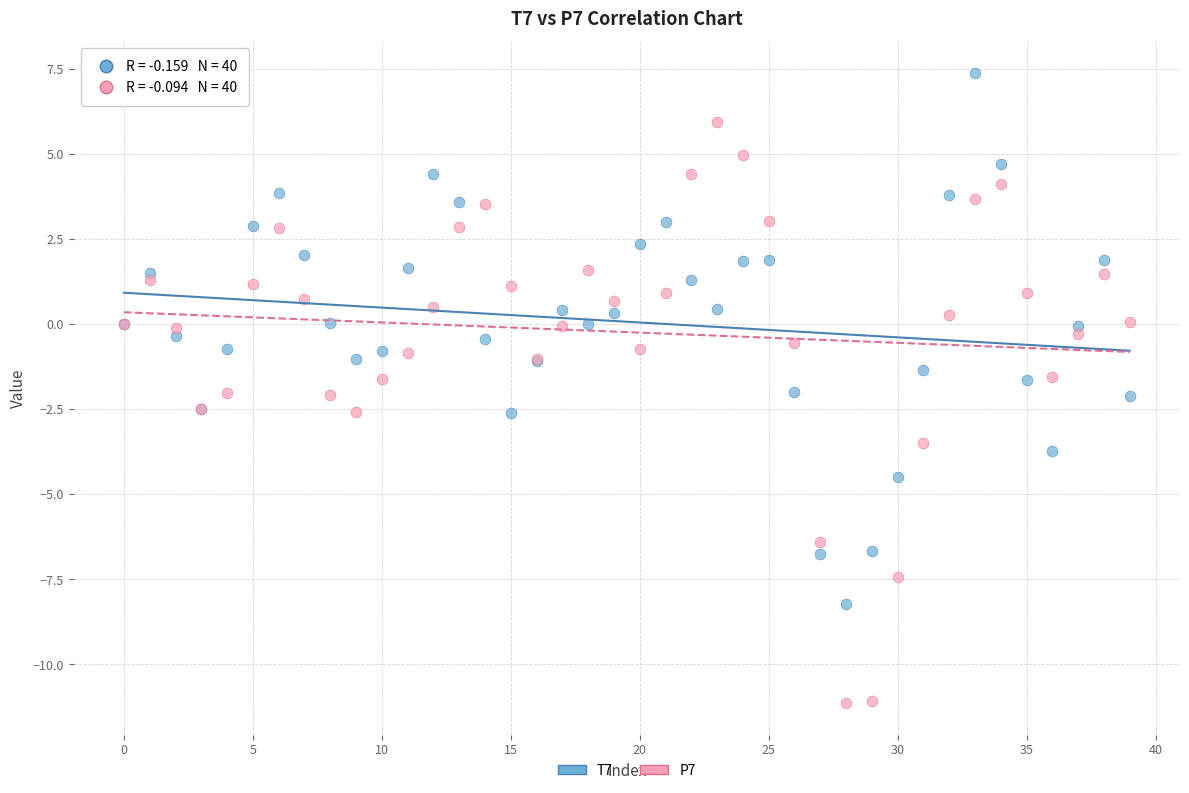

Which series has the largest Y range (max minus min)?

P7